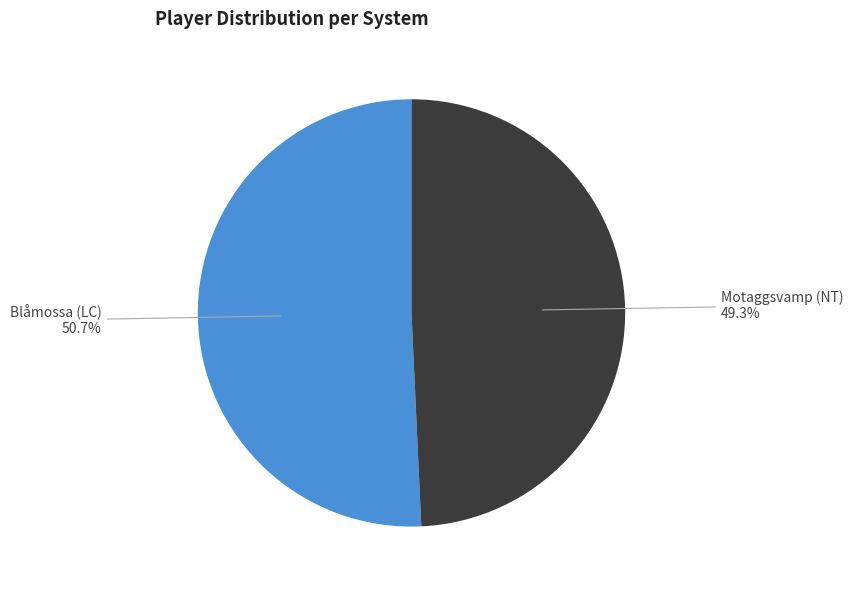

Is it true that Blåmossa (LC) is 51% of the pie?

True